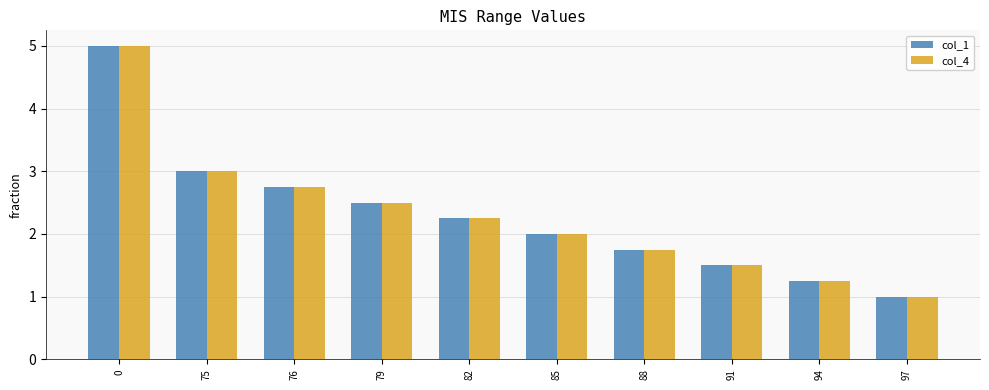

Does the chart contain any negative values?

No